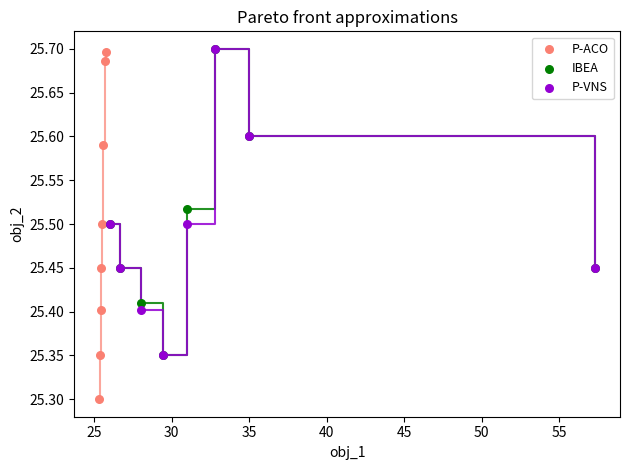

What are all the series names shown in the legend?

P-ACO, IBEA, P-VNS